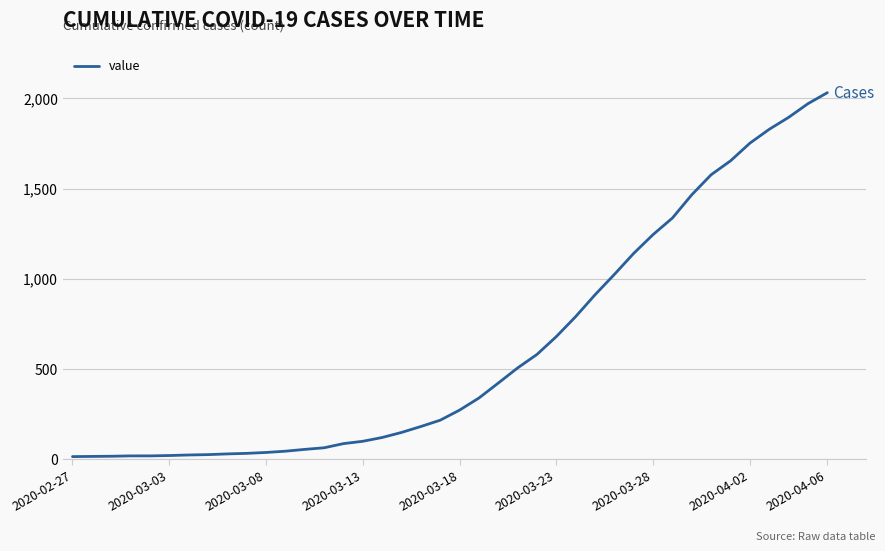

What is the difference between the maximum and minimum values?

2019